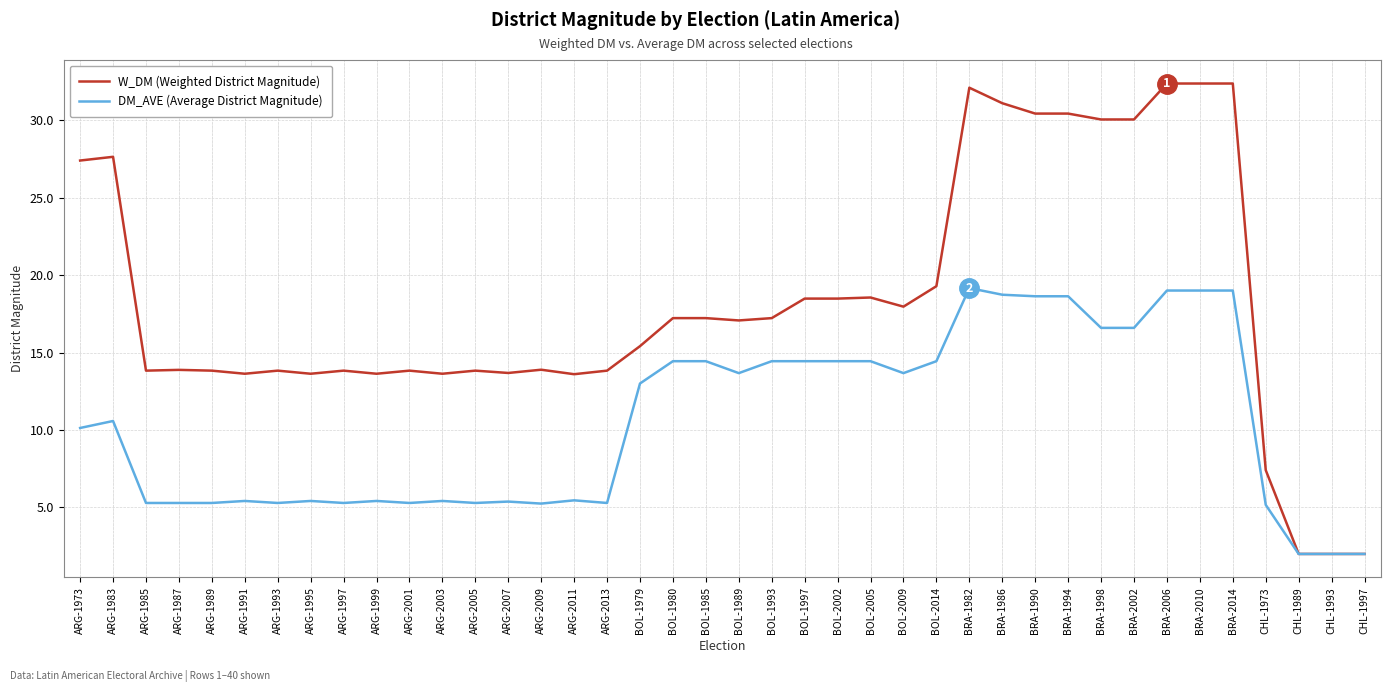

Is this an area chart (filled region under the line)?

No